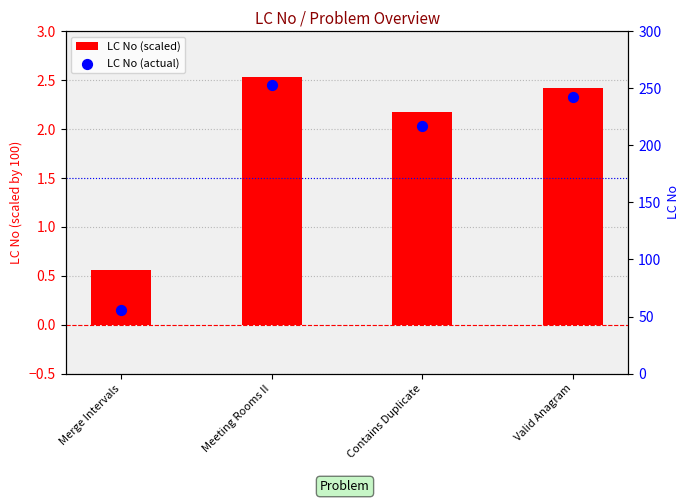

What are all the series names shown in the legend?

LC No (scaled), LC No (actual)